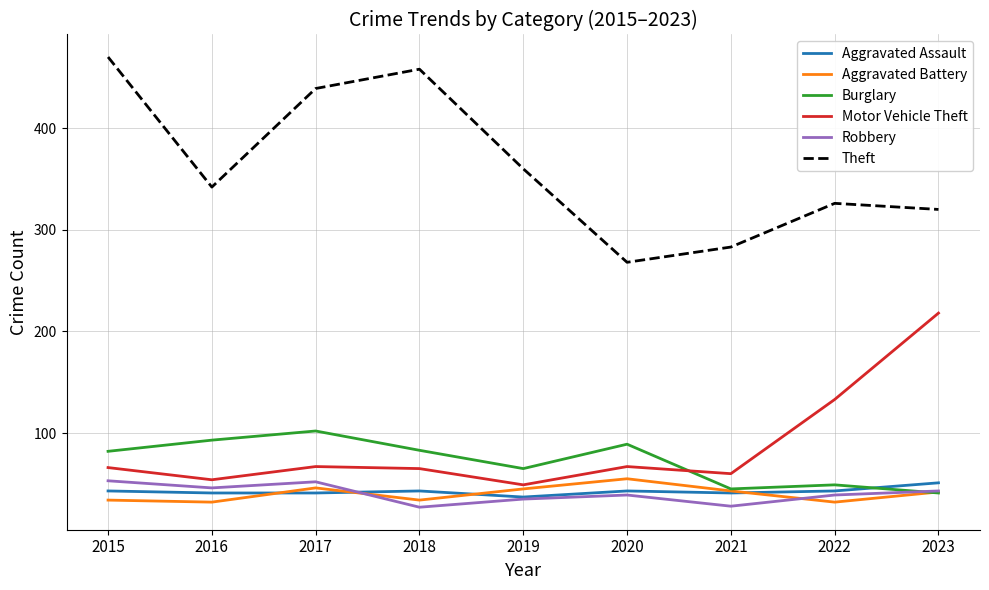

What is the approximate value of Aggravated Battery at 2022, to the nearest 10?

30